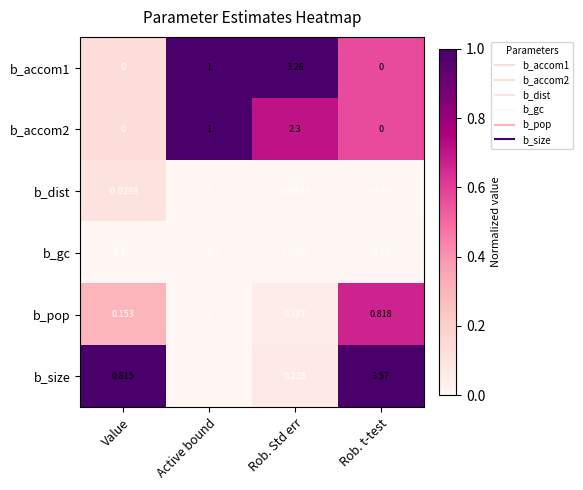

Which category has the highest value across all series?

Rob. t-test